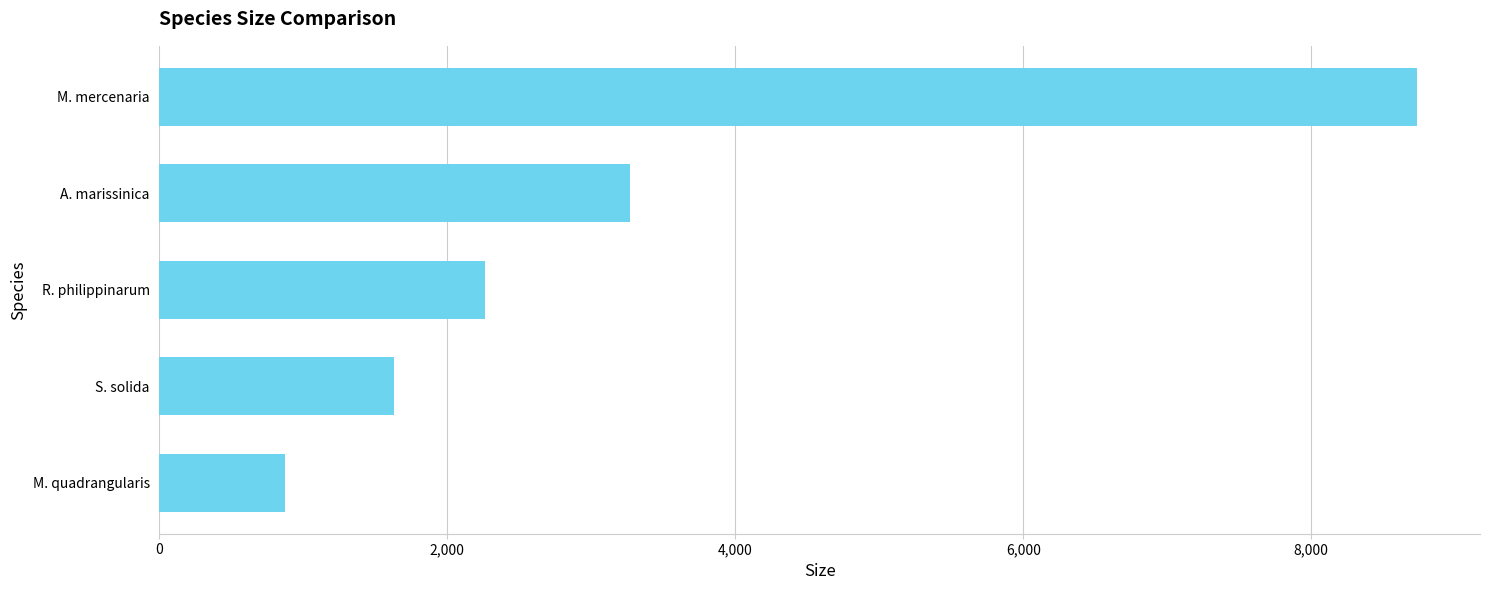

Reading top to bottom, transcribe all the data shown in this chart.

8736	3268	2263	1629	874